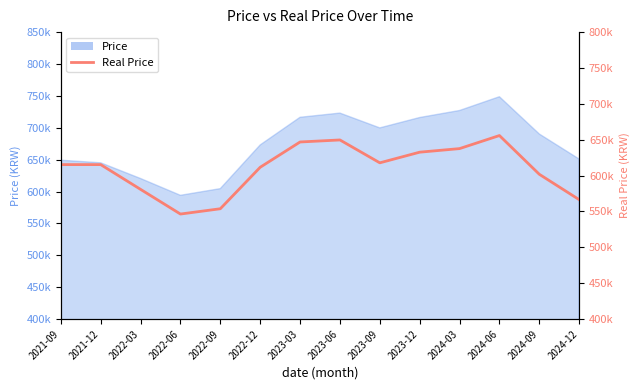

Reading left to right, extract all data points from this chart.

2021-09=615327.9	2021-12=615327.9	2022-03=580821.0	2022-06=546431.1	2022-09=553815.9	2022-12=611619.2	2023-03=646867.5	2023-06=649698.1	2023-09=617817.2	2023-12=632651.4	2024-03=637640.2	2024-06=655835.9	2024-09=601855.3	2024-12=566497.3